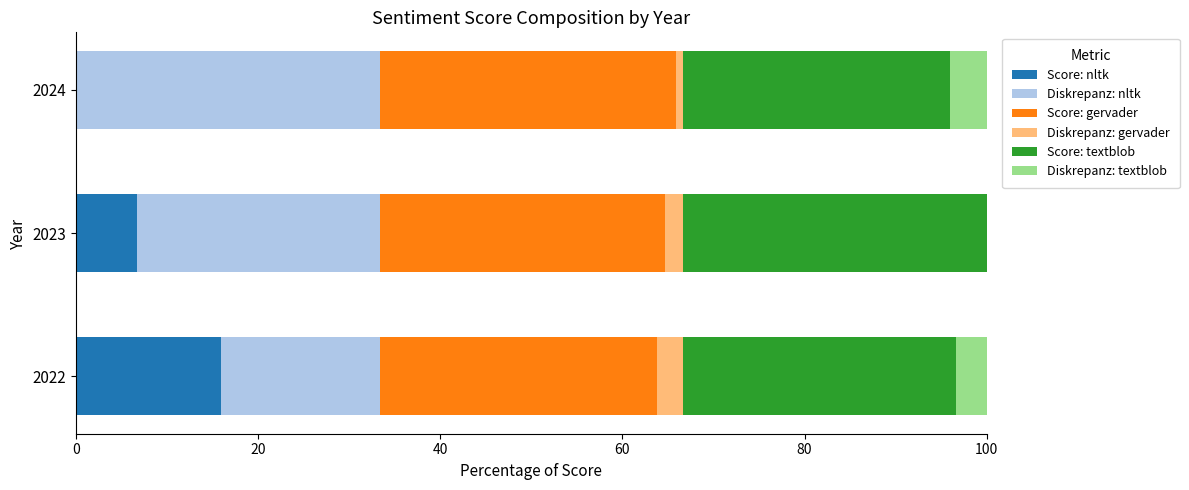

What is the highest value of the Score: nltk series?

15.9